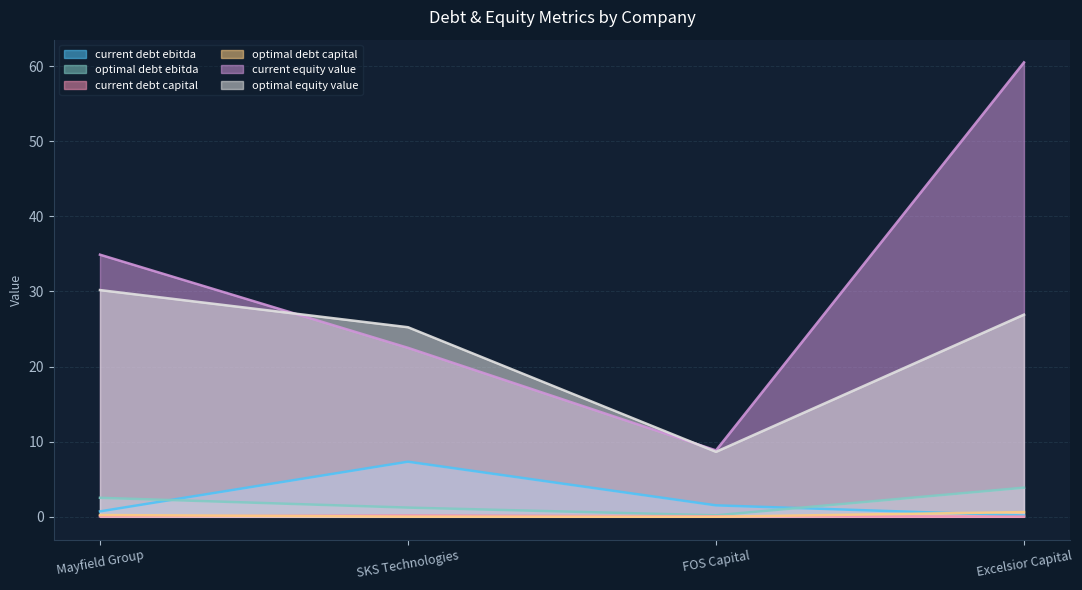

Count the number of categories in the chart.

4